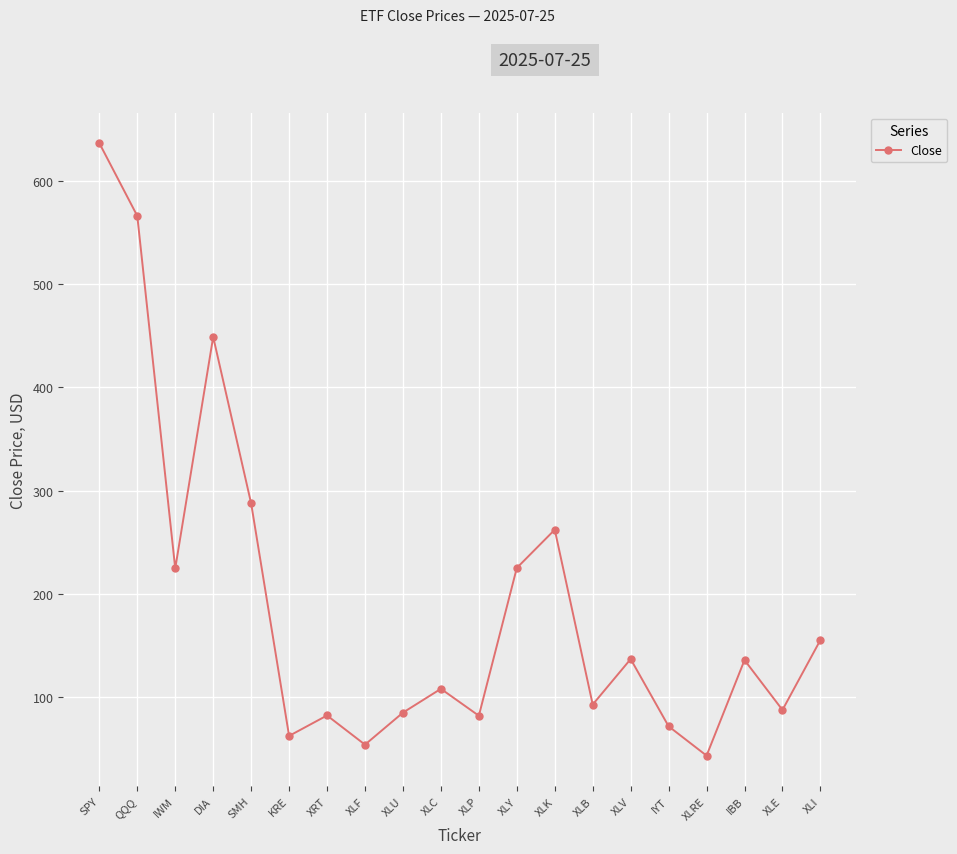

How many points are lower than both their immediate neighbors (excluding endpoints)?

7